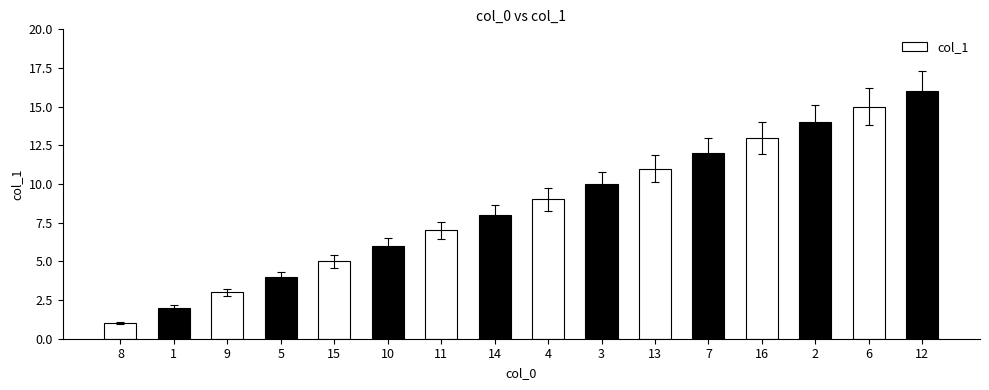

Approximately how many times larger is the value at 8 compared to 1?

0.5